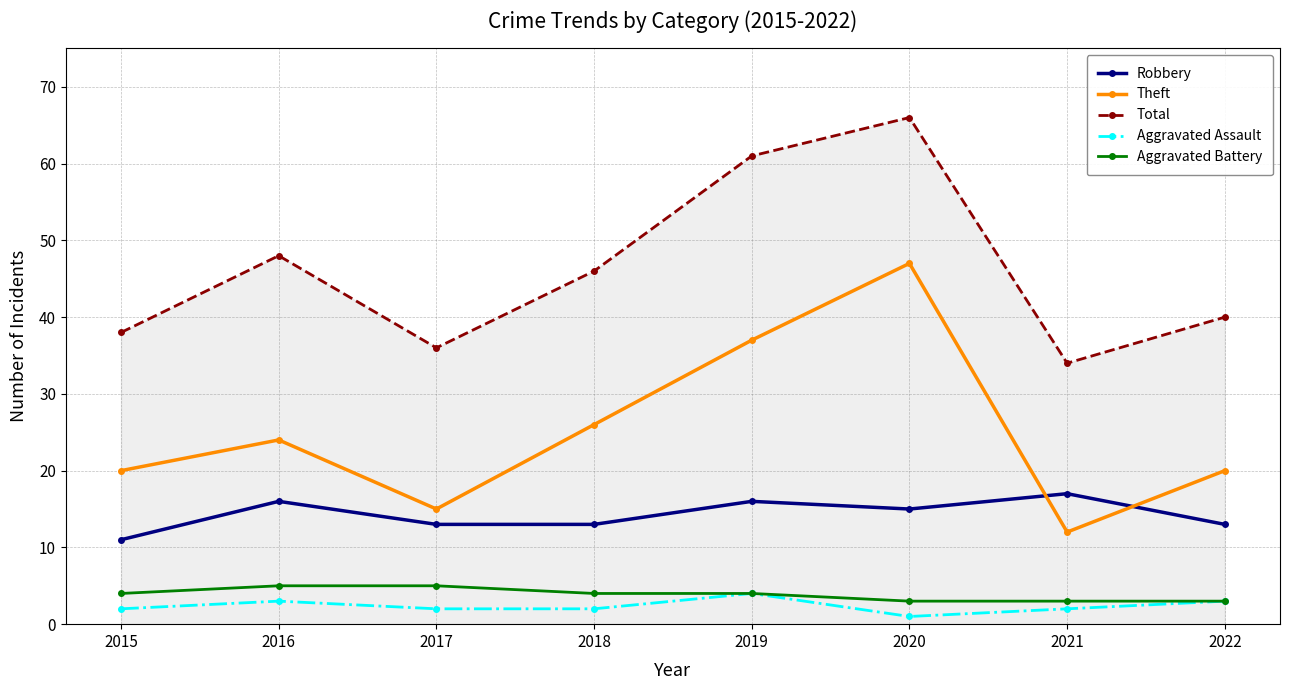

Count the Aggravated Assault values in the range 2 to 3.

6